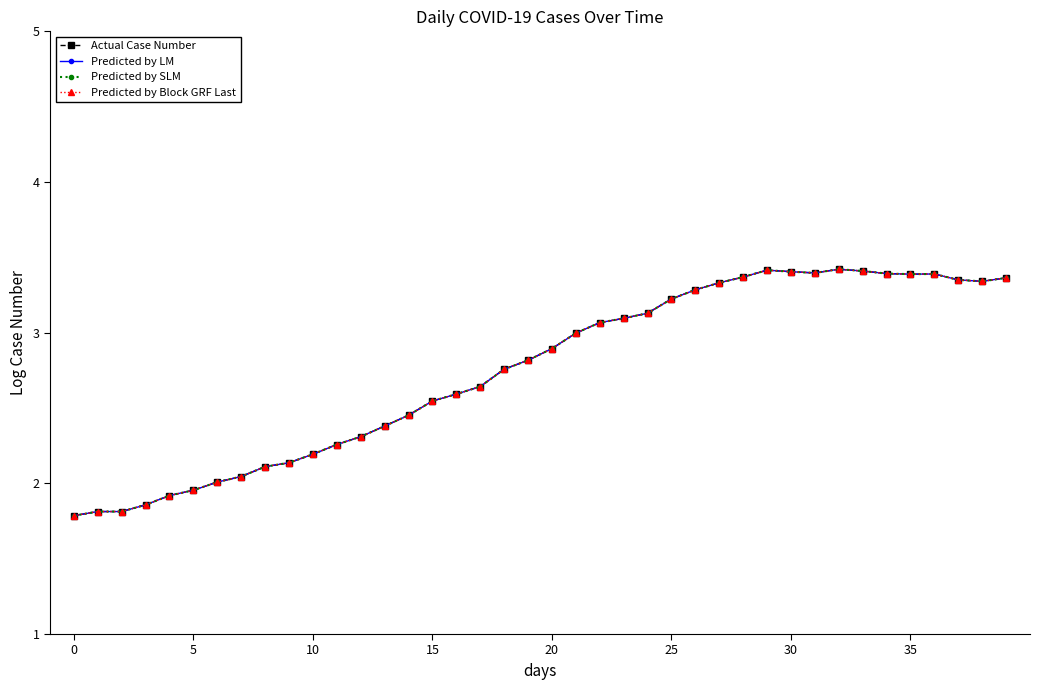

What is the value of the Predicted by LM point at the 7th from the left?

2.0